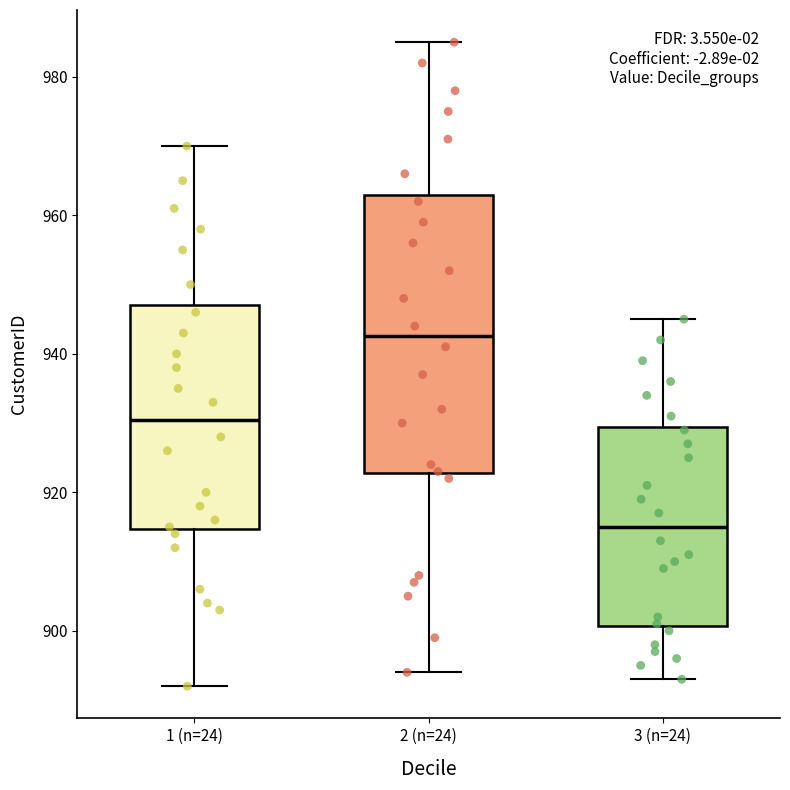

Reading left to right, read every box against the y-axis: the position of its median line, the range the box covers, and the ends of its whiskers. The values are not printed on the chart, so give them approximately, as read against the axis.

1 (n=24): median 930, box 914 to 948, whiskers 892 to 970
2 (n=24): median 942, box 922 to 964, whiskers 894 to 986
3 (n=24): median 916, box 900 to 930, whiskers 894 to 946